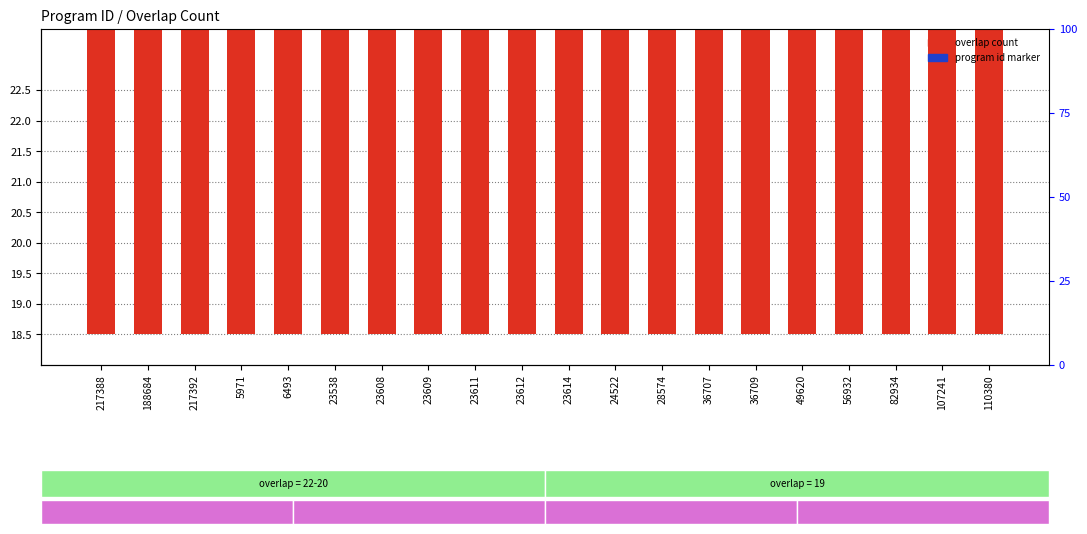

What is the total value across all series at 110380?

56.6